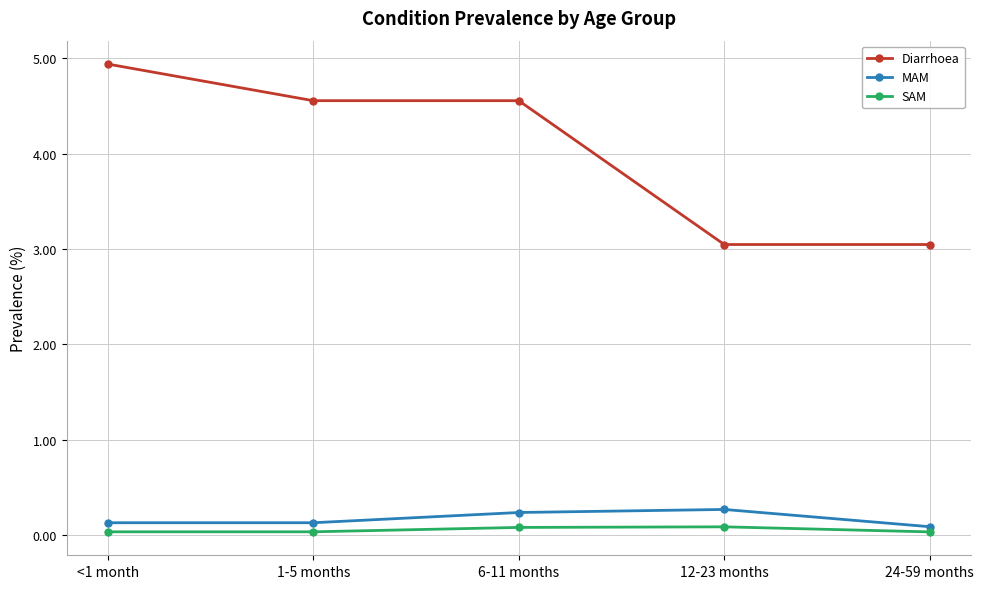

What is the label of the 3rd point from the right?

6-11 months